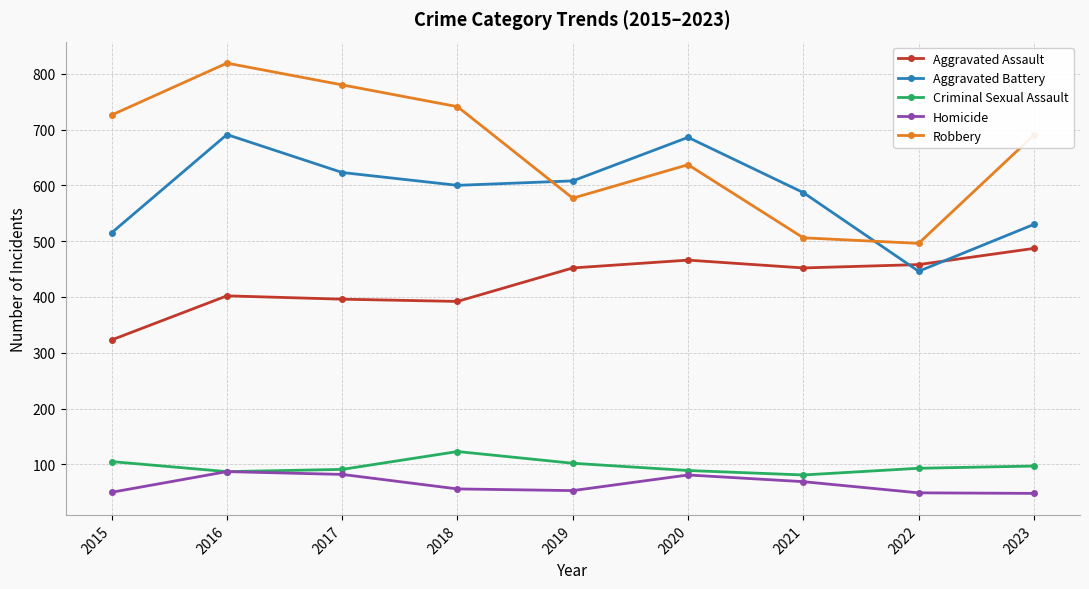

Which series has the largest range (max minus min)?

Robbery